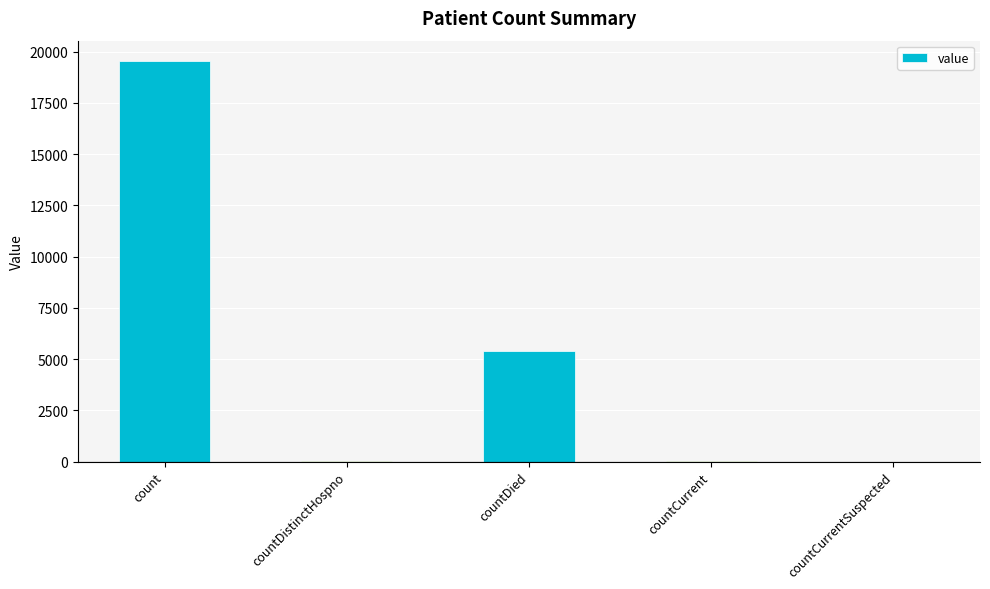

True or false: the data shows -10357 at countCurrentSuspected.

False